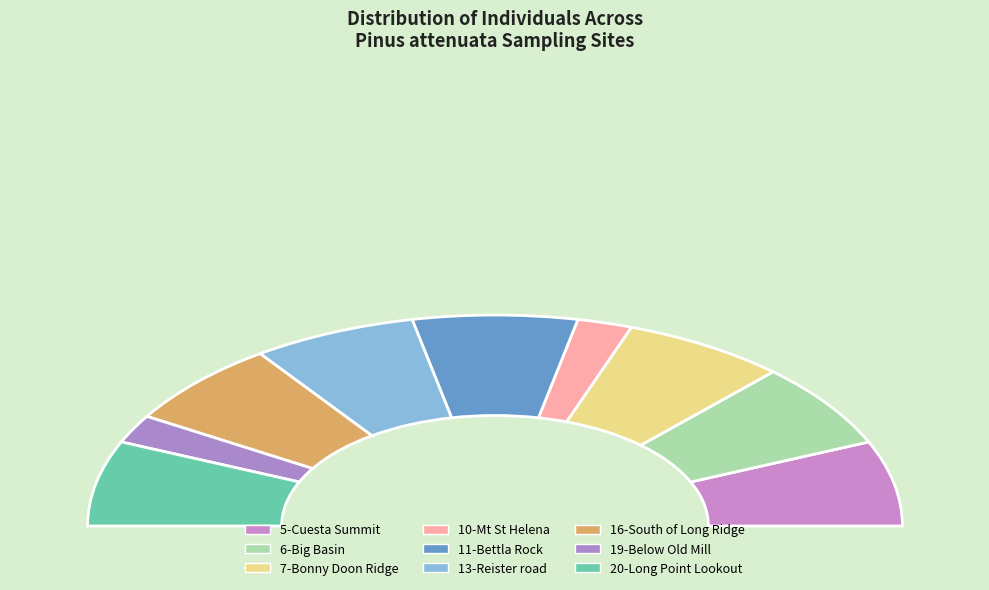

How many slices are in this pie chart?

9